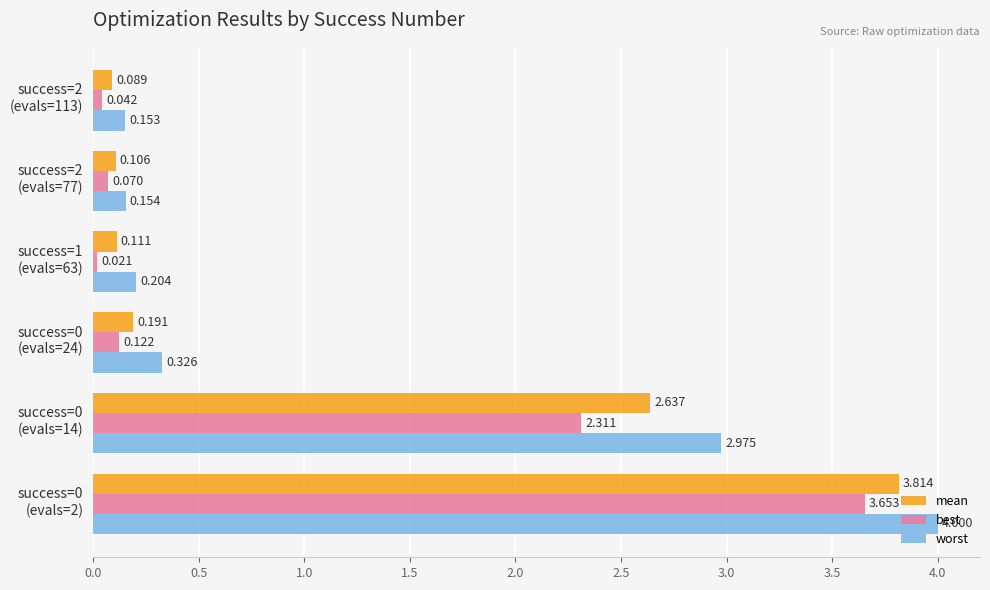

What is the difference between the maximum and minimum values in the worst series?

3.8